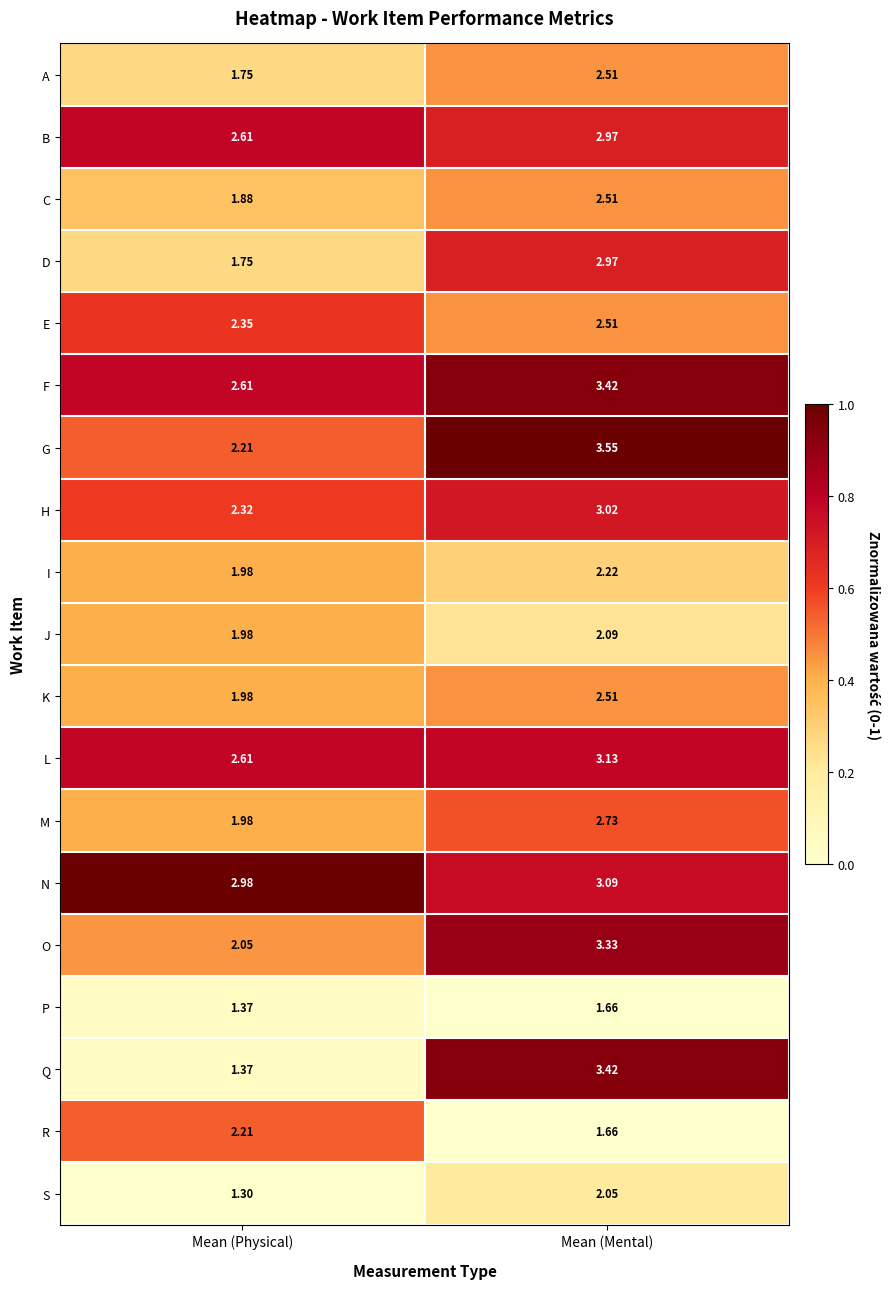

At which category does the chart reach its minimum across all series?

Mean (Physical)